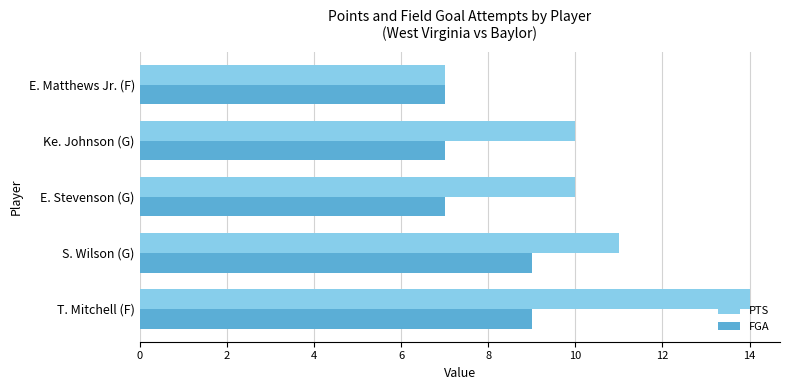

At S. Wilson (G), list the series in order from largest to smallest.

PTS, FGA